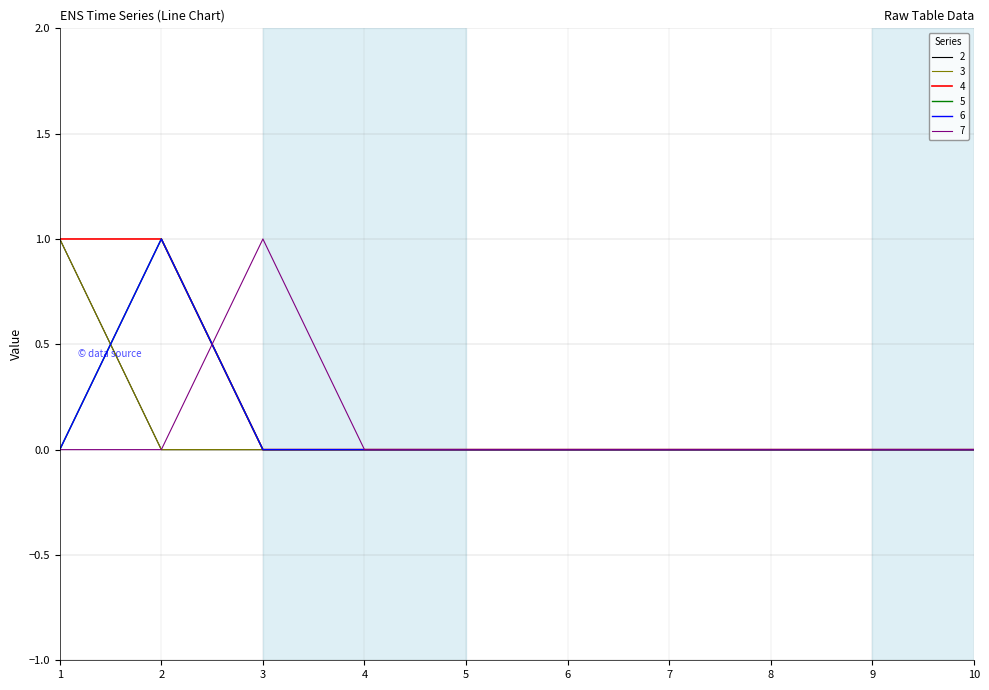

True or false: 7 has more than 0 points higher than both neighbors.

True